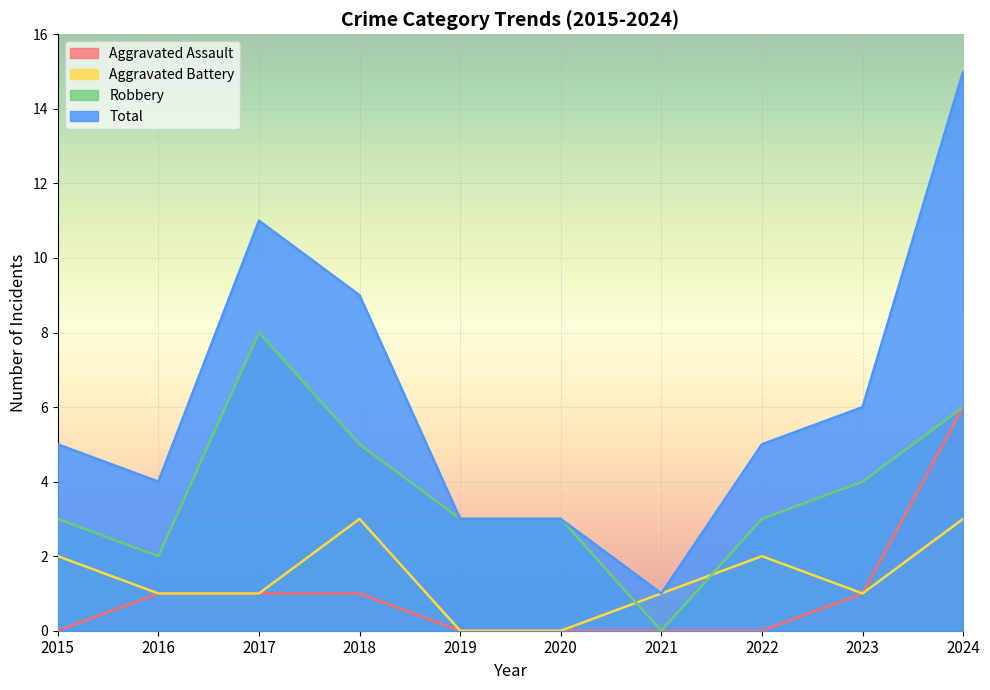

How many values in the Total series exceed 5?

4